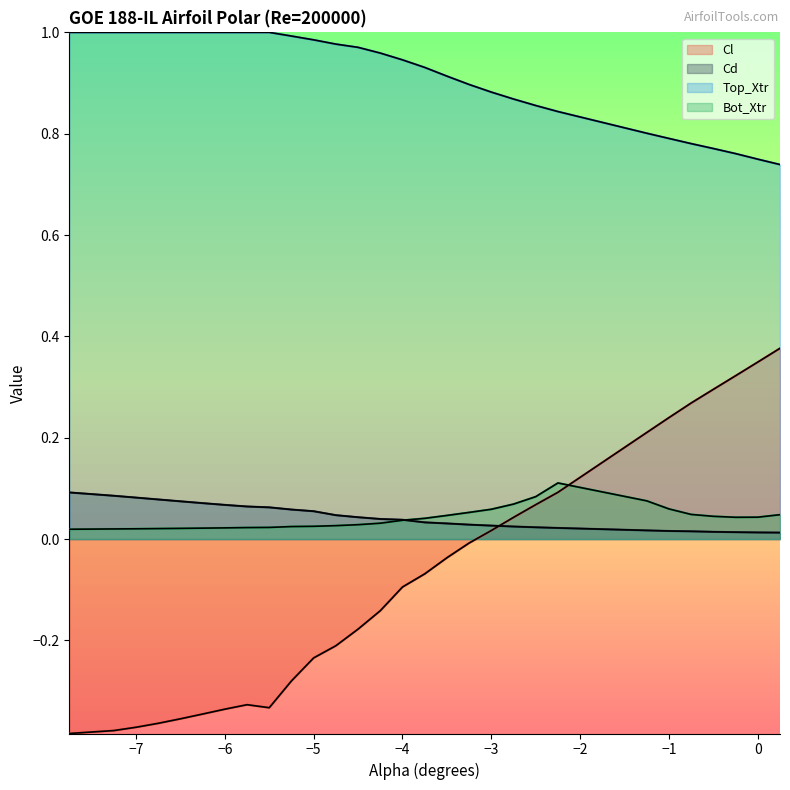

True or false: Top_Xtr and Bot_Xtr intersect in this chart.

False